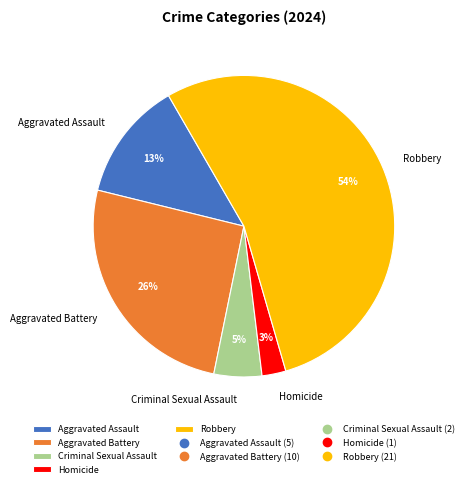

Count the number of slices in the pie.

5